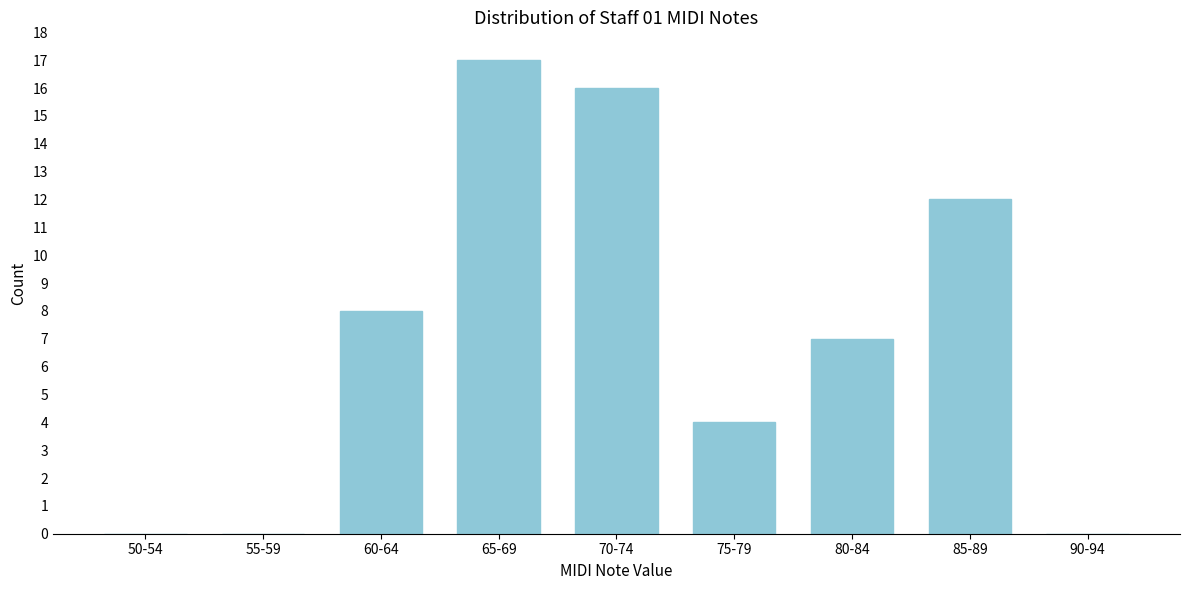

Reading left to right, list all the values displayed in this chart.

50-54=0	55-59=0	60-64=8	65-69=17	70-74=16	75-79=4	80-84=7	85-89=12	90-94=0